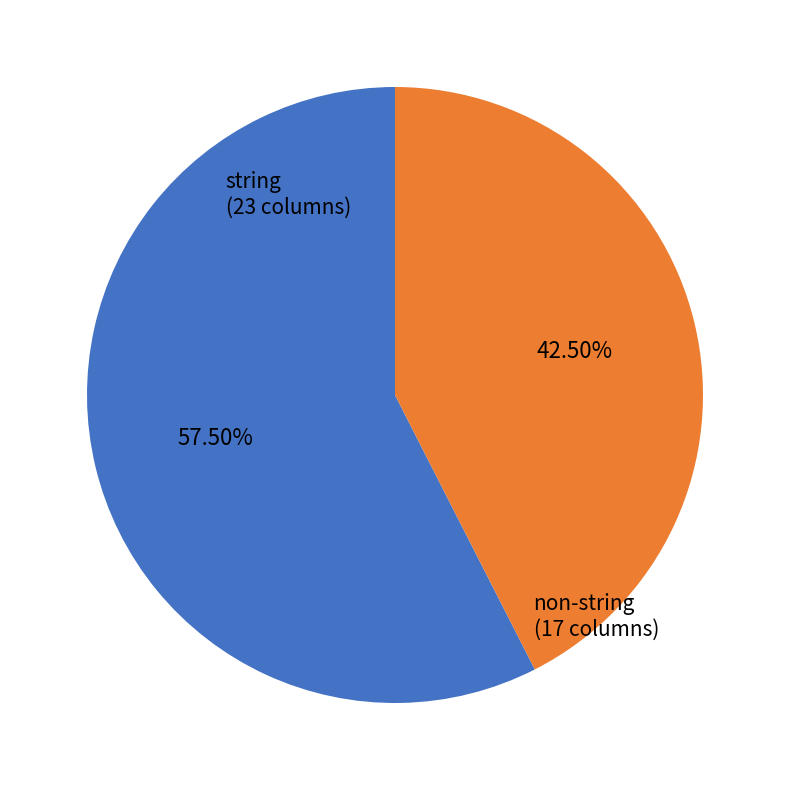

Does any single category account for the majority?

Yes